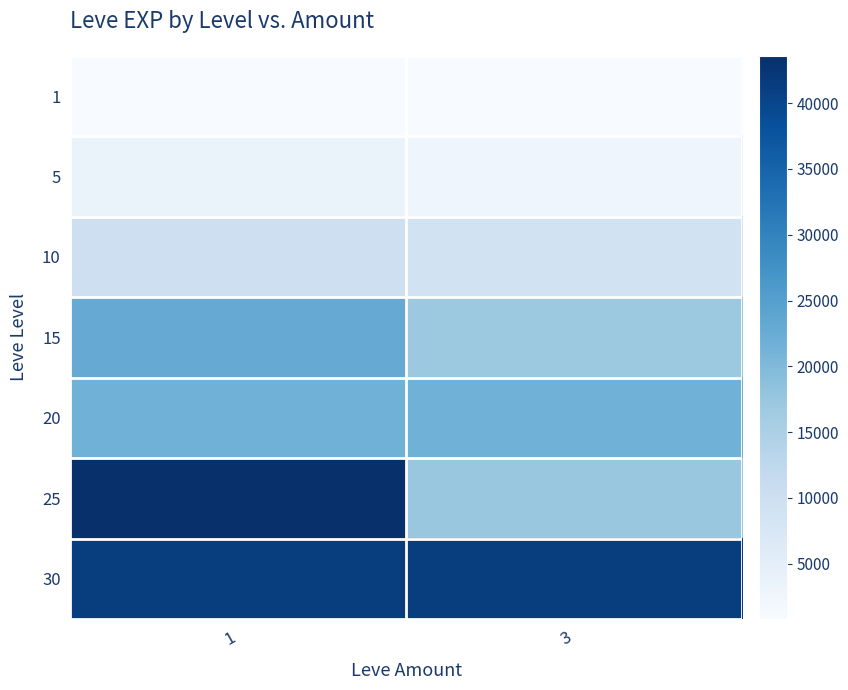

How many categories are shown in the chart?

2